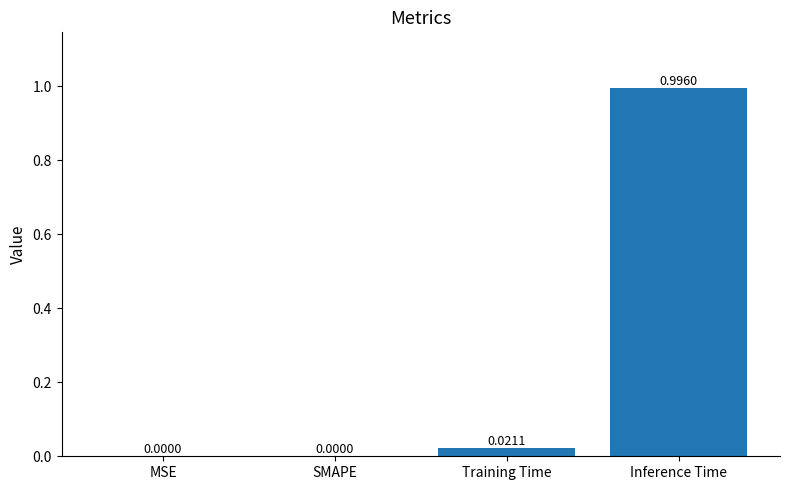

What is the sum of all values?

1.0